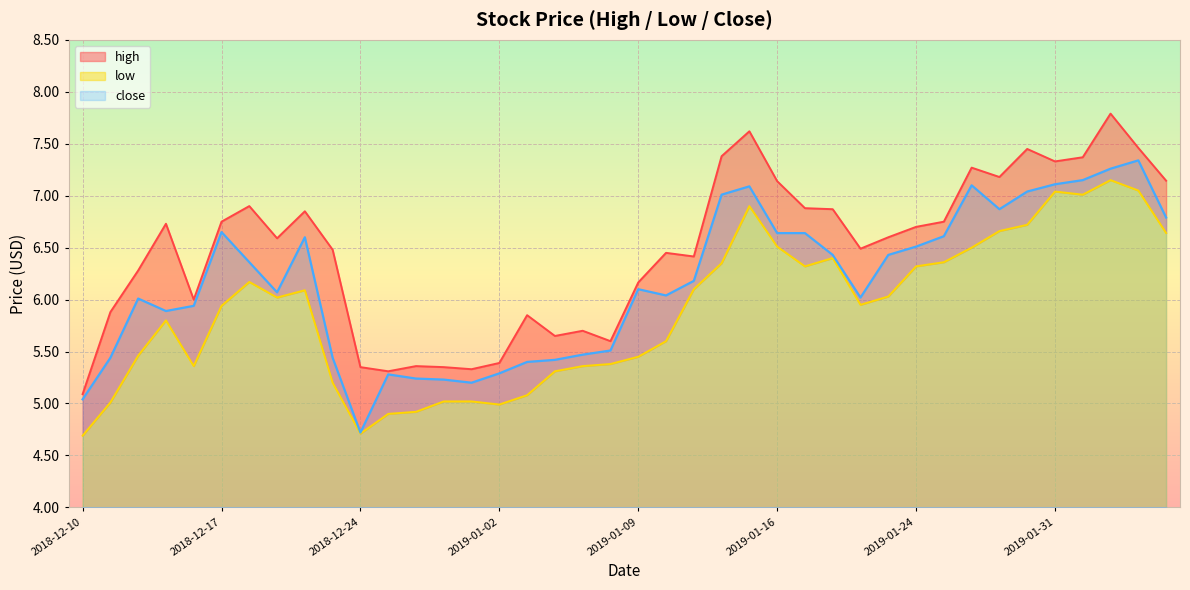

What are all the series names shown in the legend?

high, low, close